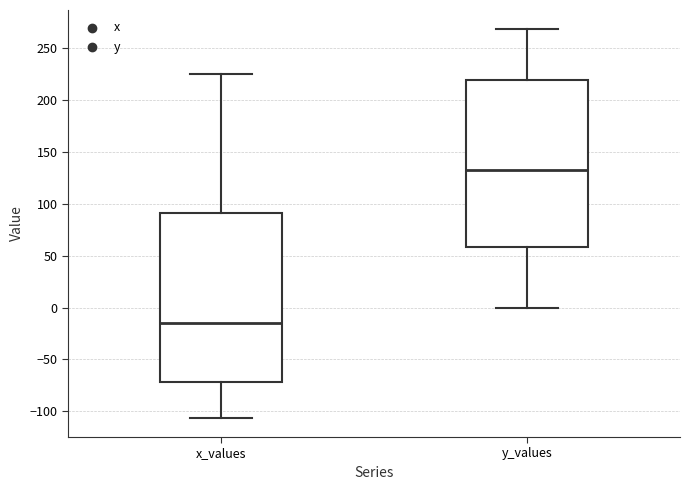

Reading left to right, read every box against the y-axis: the position of its median line, the range the box covers, and the ends of its whiskers. The values are not printed on the chart, so give them approximately, as read against the axis.

x_values: median -15, box -70 to 90, whiskers -105 to 225
y_values: median 135, box 60 to 220, whiskers 0 to 270